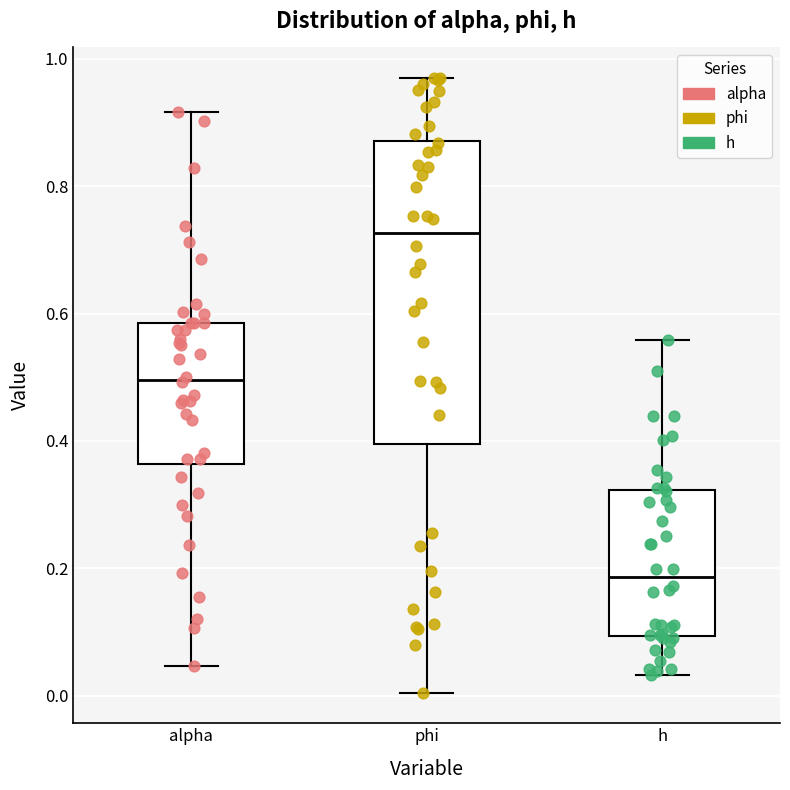

Comparing the boxes themselves (not the whiskers), which one is the tallest?

phi